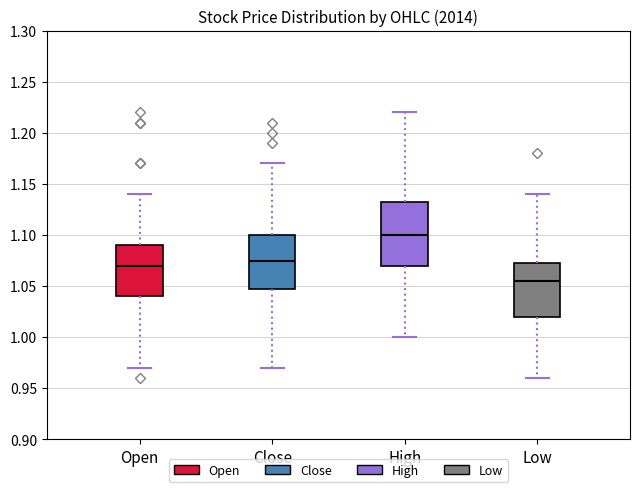

Which box's median line is the highest?

High